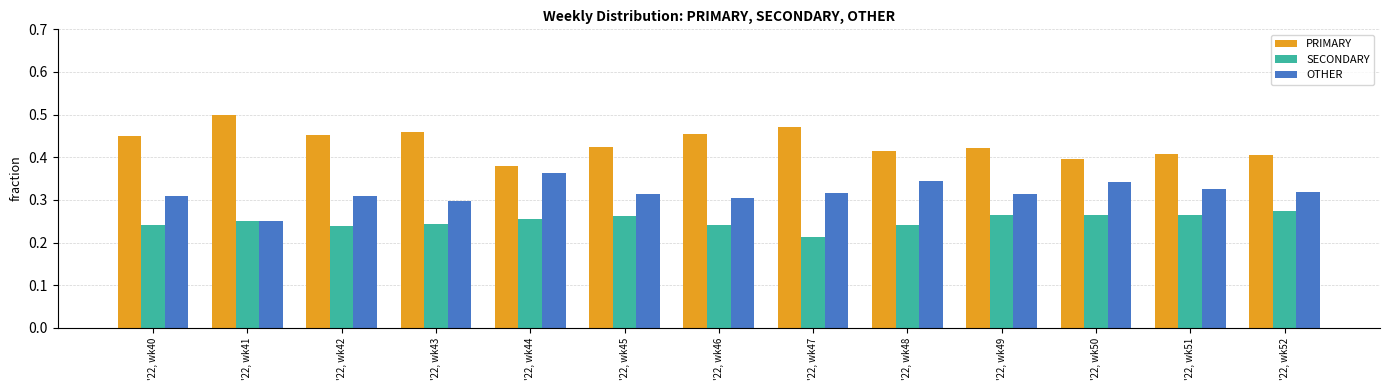

What is the sum of the OTHER values at '22, wk45 and '22, wk48?

0.7